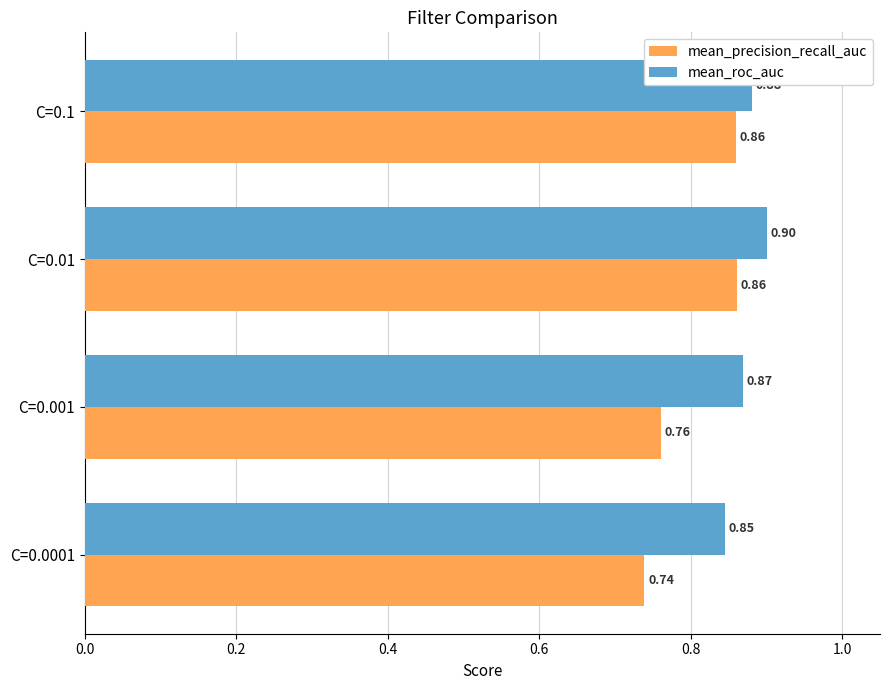

Rank the series at C=0.0001 from highest to lowest value.

mean_roc_auc, mean_precision_recall_auc